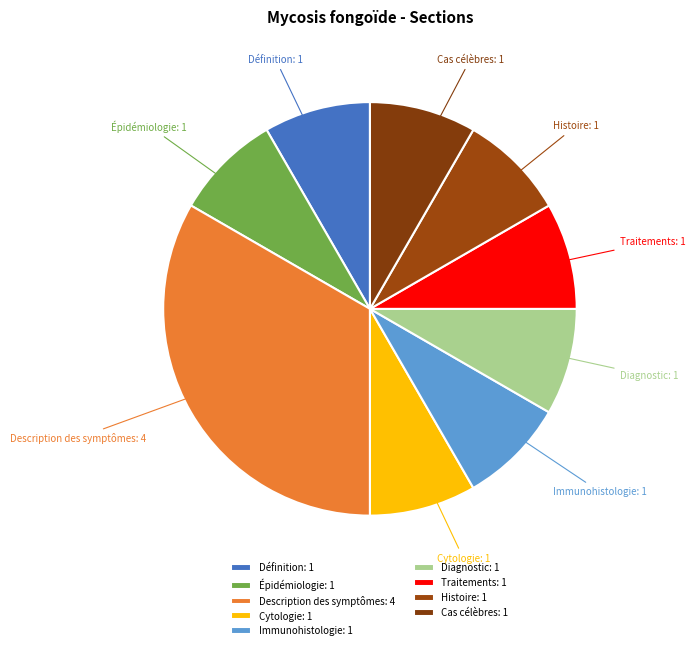

True or false: Épidémiologie accounts for 8% of the total.

True